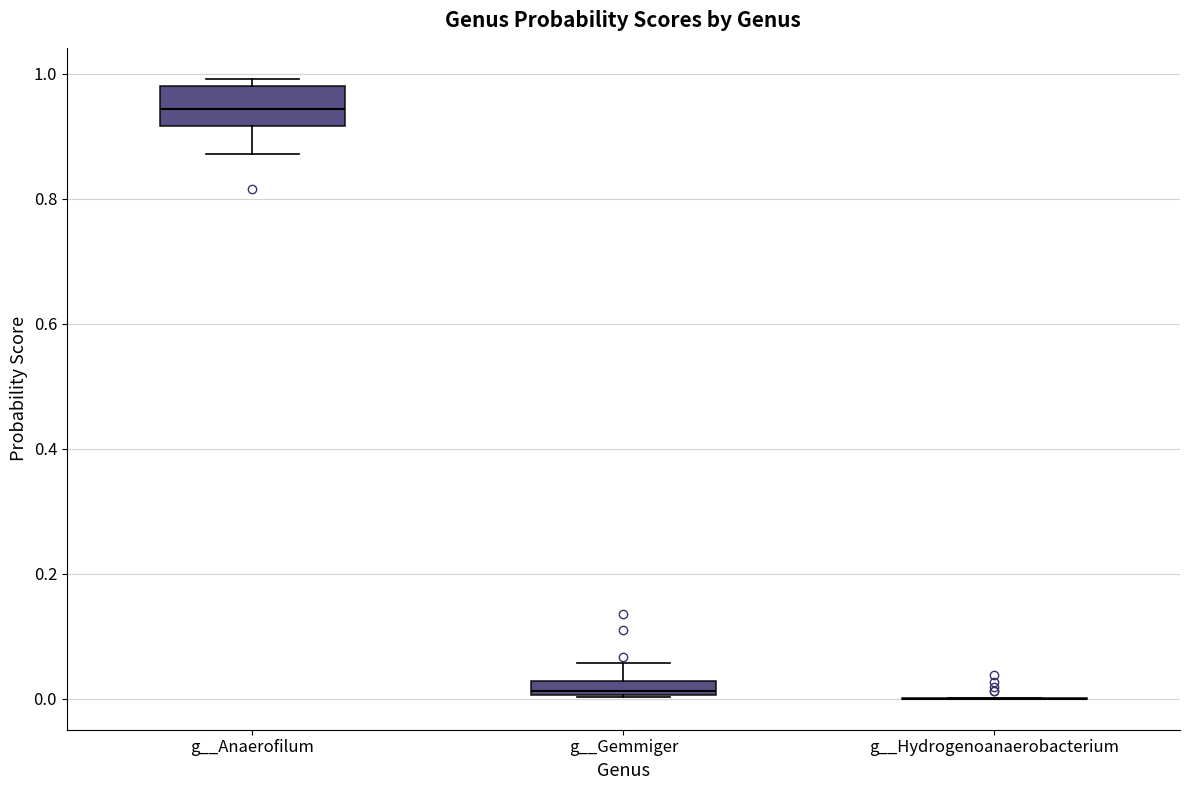

Where is the upper edge of the box for g__Anaerofilum on the y-axis? The values are not printed on the chart, so give them approximately, as read against the axis.

0.98